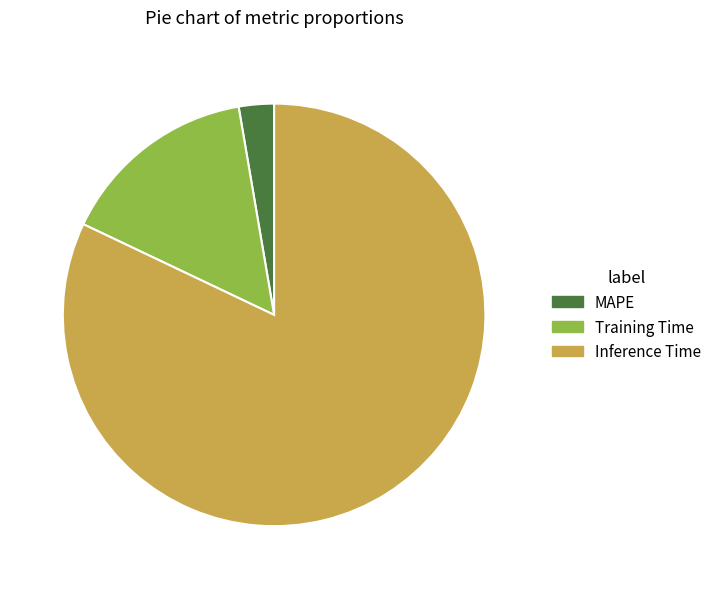

How many slices are in this pie chart?

3